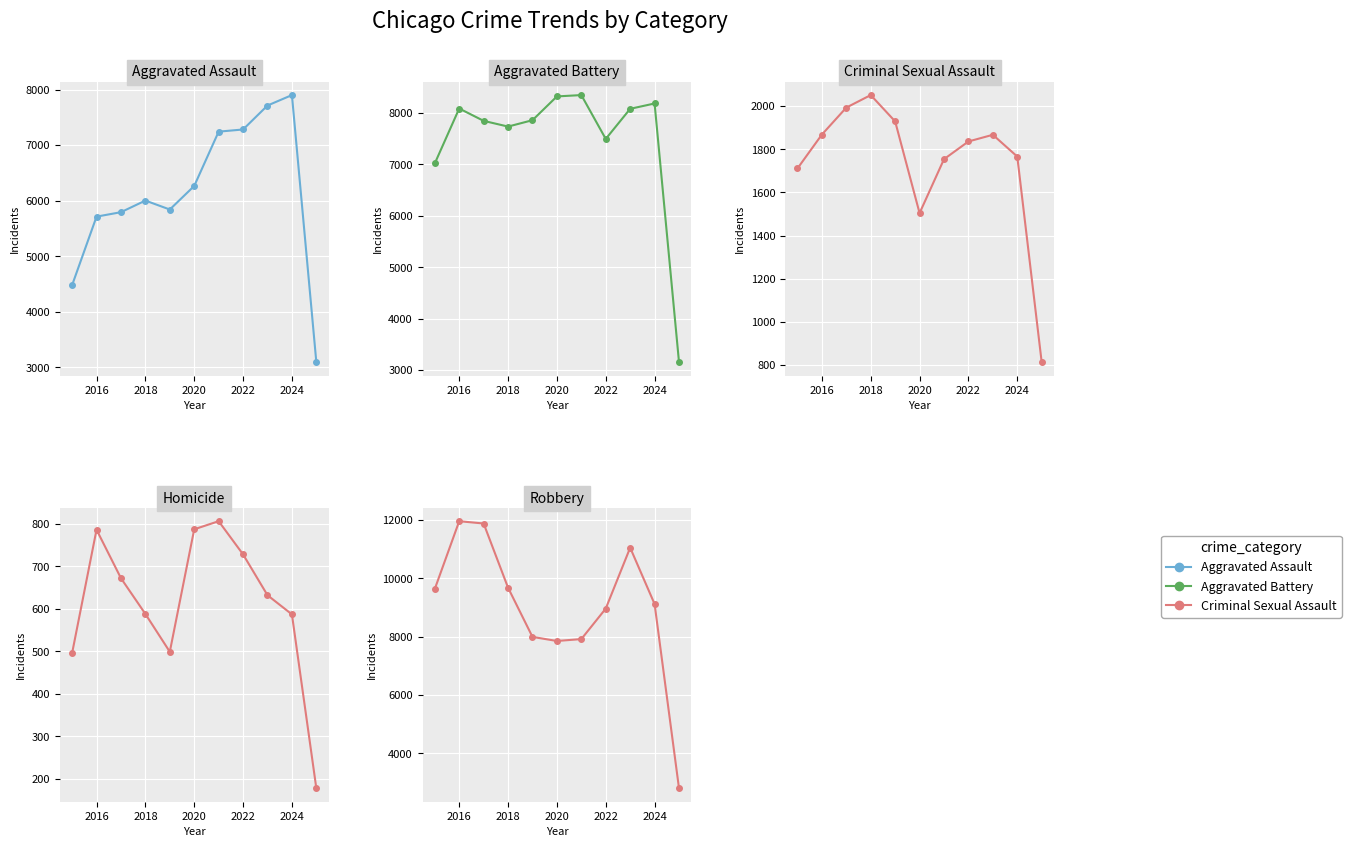

Count the number of categories in the chart.

11